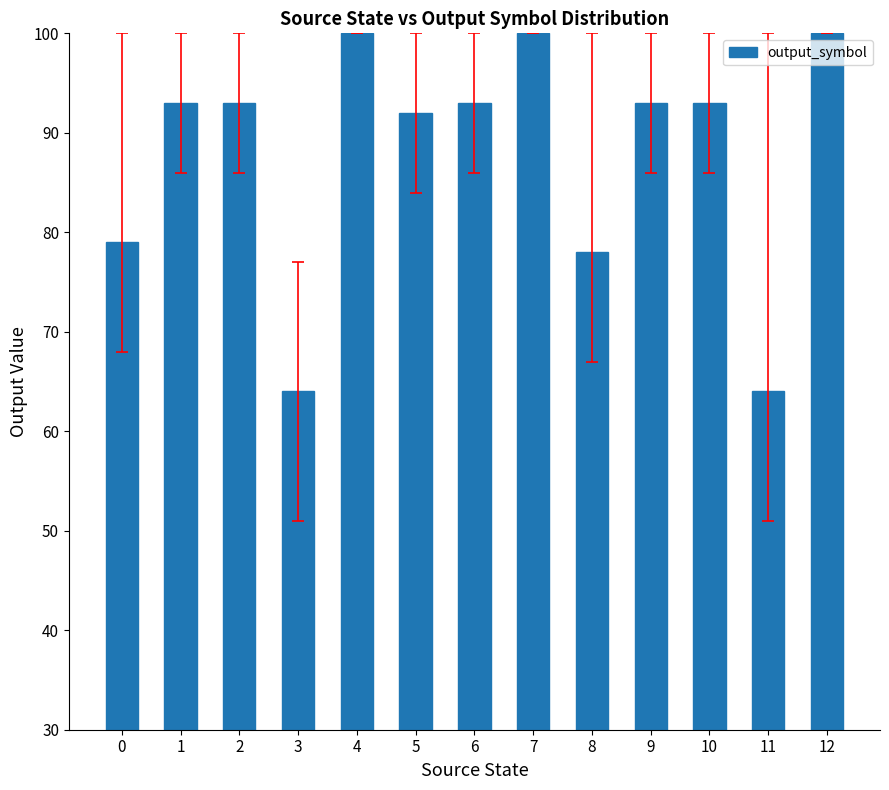

Are the bars grouped side by side (vs. stacked)?

No